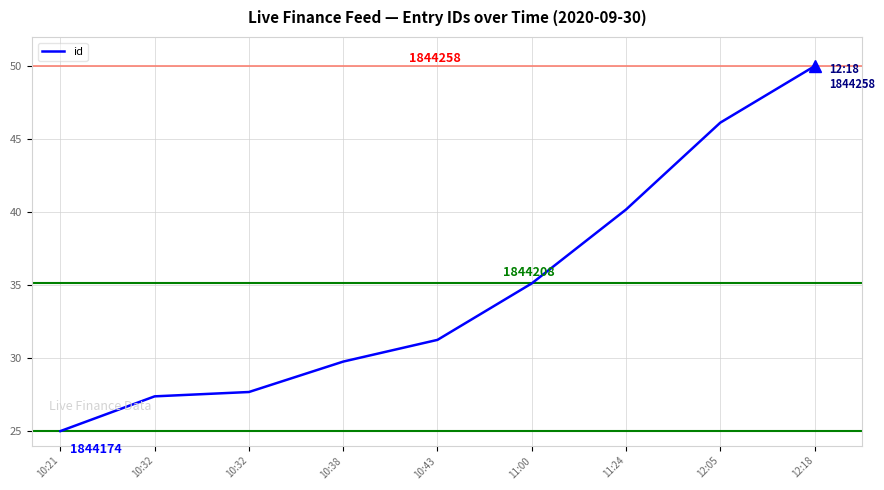

Between 11:24 and 10:43, which is larger?

11:24